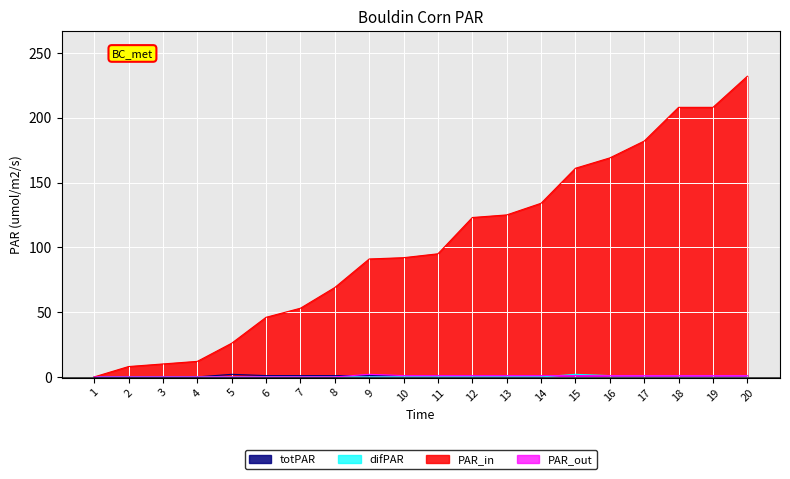

True or false: difPAR and PAR_in cross at least once.

False